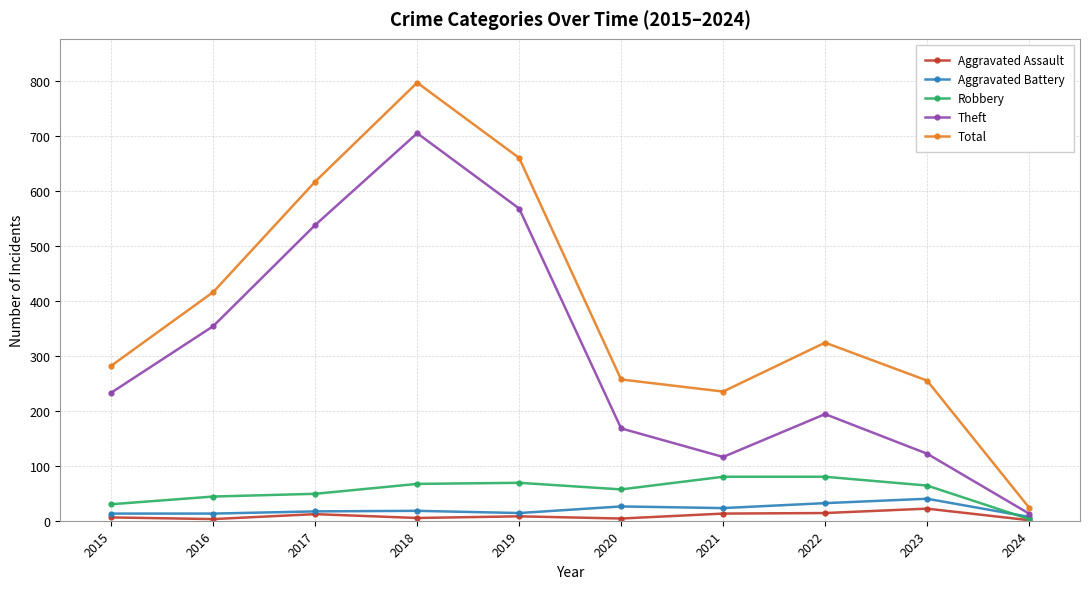

At how many categories does at least one series exceed 396?

4